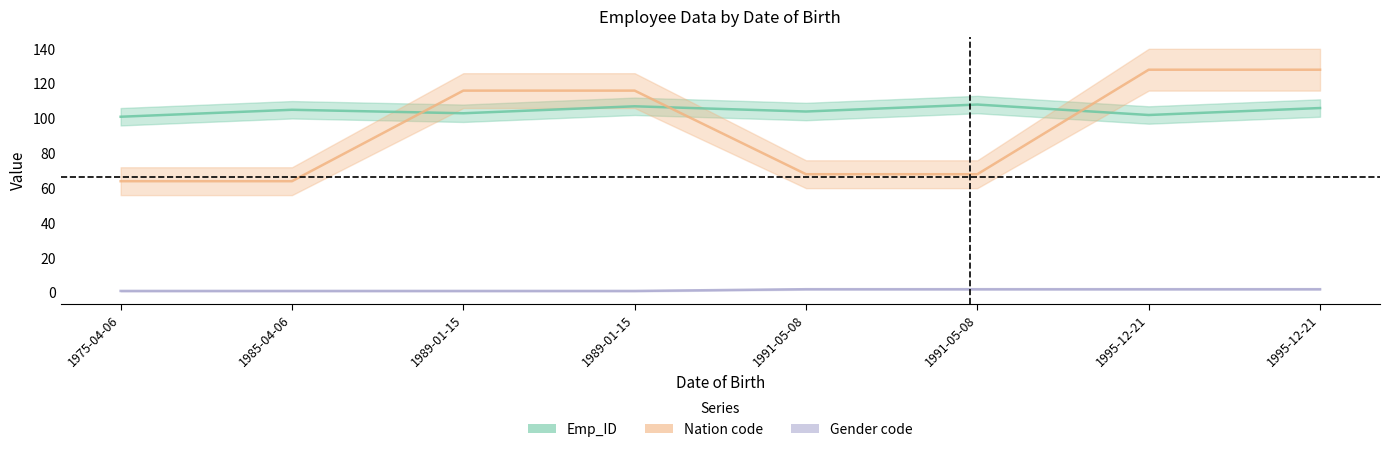

What is the maximum value shown in the chart?

128